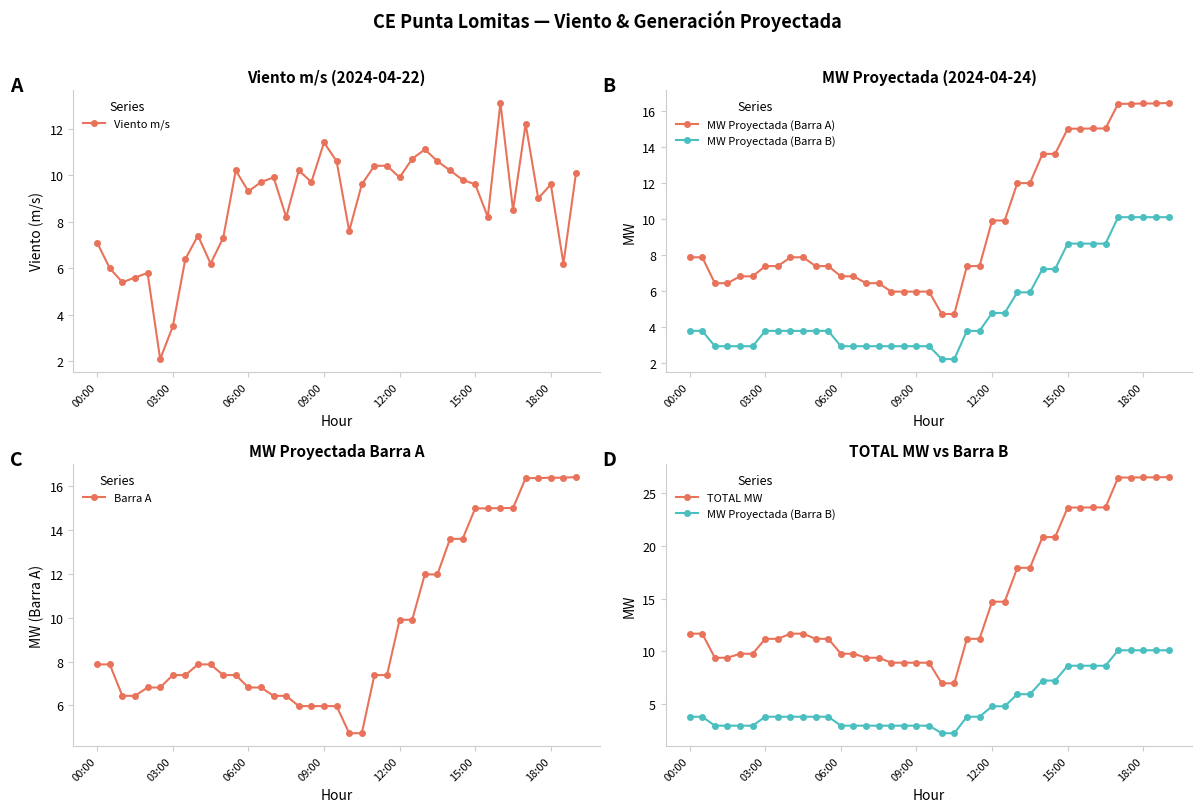

At which label does Barra A first exceed 7?

00:00